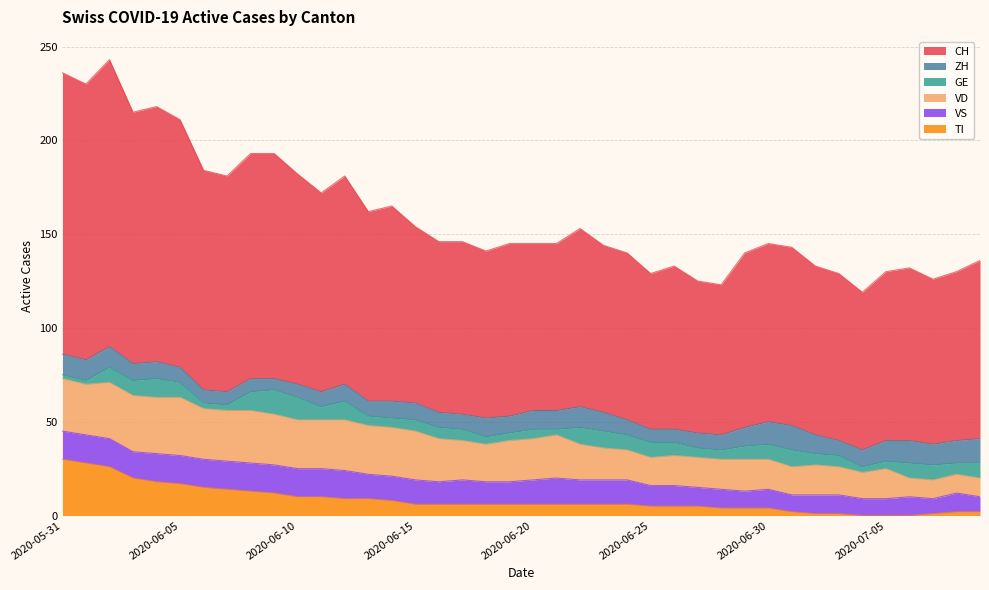

What is the difference between the maximum and second lowest values in the GE series?

11